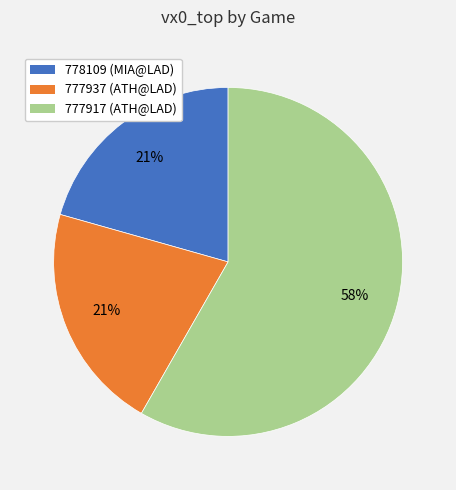

To the nearest percent, what is the combined percentage of 777937 (ATH@LAD) and 778109 (MIA@LAD)?

42%